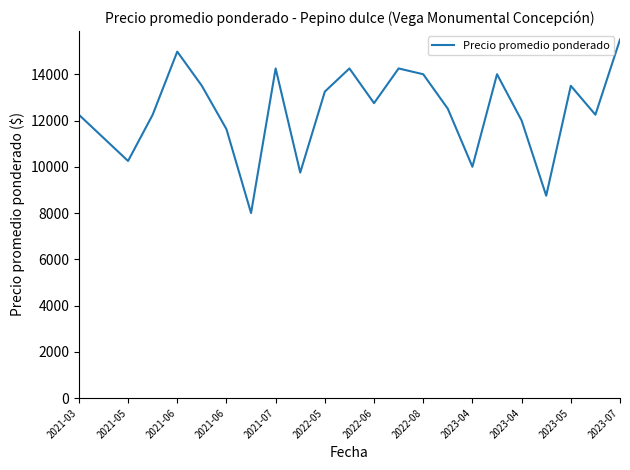

True or false: there are more than 0 points higher than both neighbors.

True